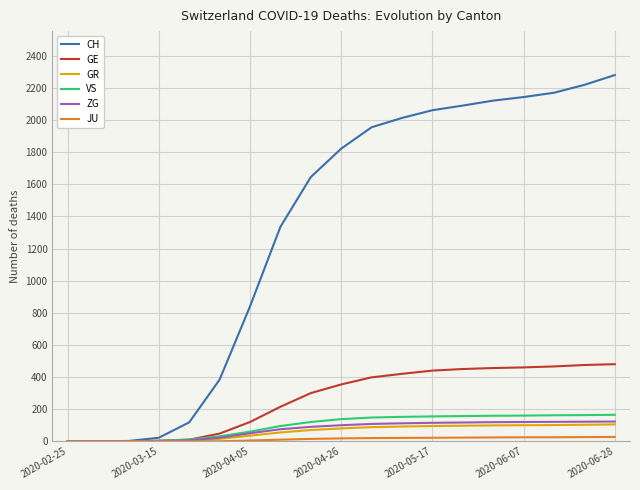

Which series has the largest total across all categories?

CH